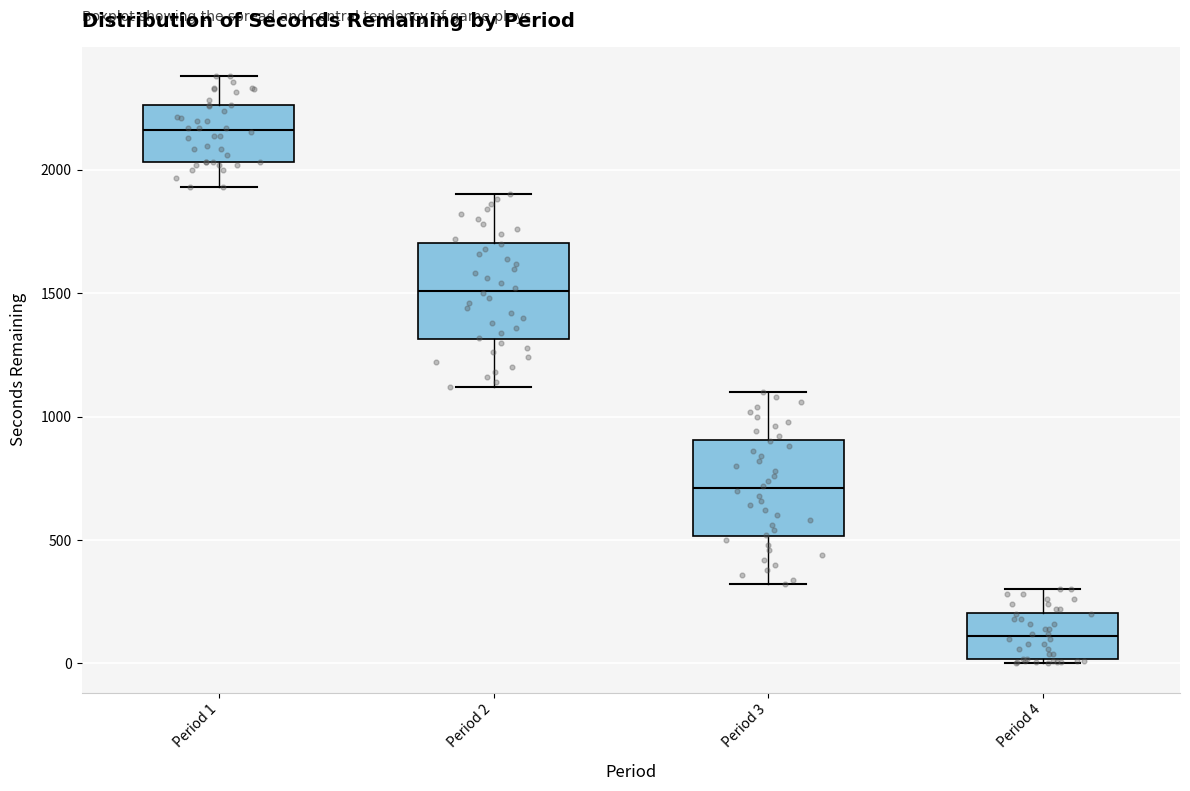

Reading left to right, transcribe this box plot: for each box, give where its median line is, the range the box spans, and where its two whiskers end, as read against the y-axis. The values are not printed on the chart, so give them approximately, as read against the axis.

Period 1: median 2150, box 2050 to 2250, whiskers 1950 to 2400
Period 2: median 1500, box 1300 to 1700, whiskers 1100 to 1900
Period 3: median 700, box 500 to 900, whiskers 300 to 1100
Period 4: median 100, box 0 to 200, whiskers 0 (just below the box's lower edge) to 300